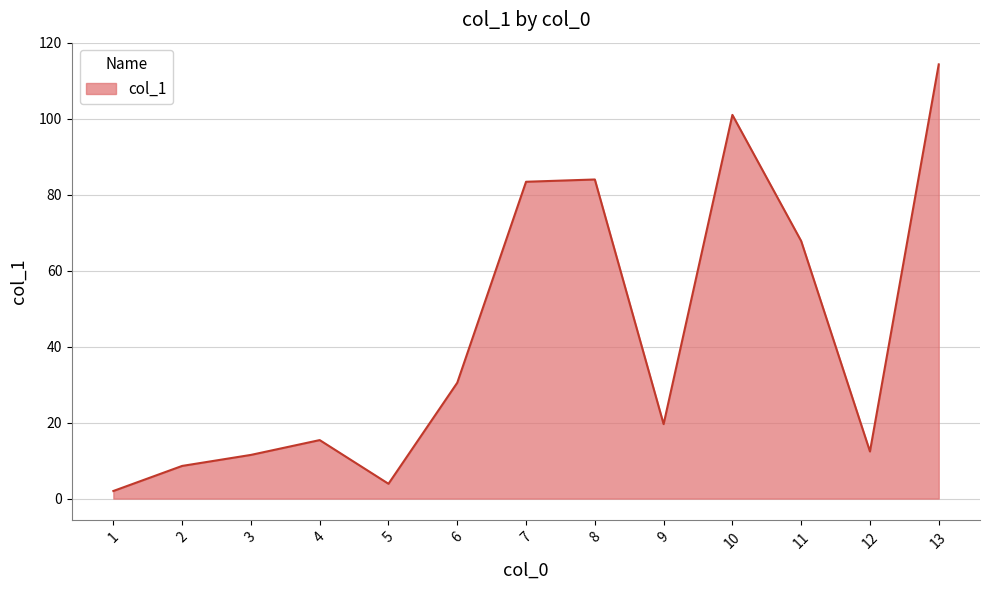

What is the average value?

42.6